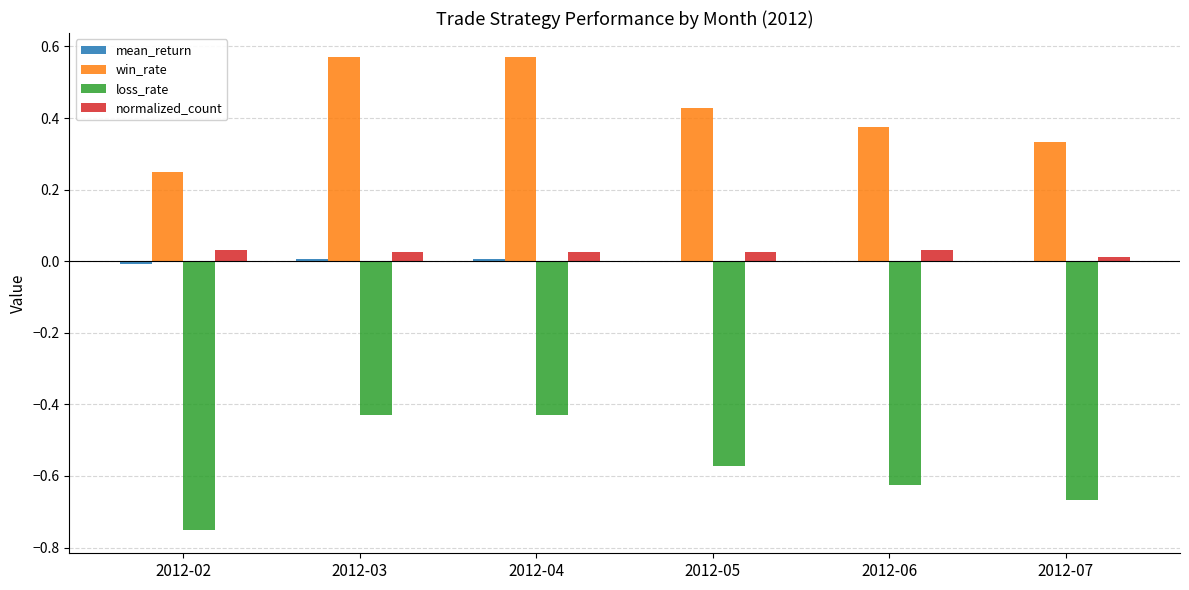

Which series has the largest total across all categories?

win_rate